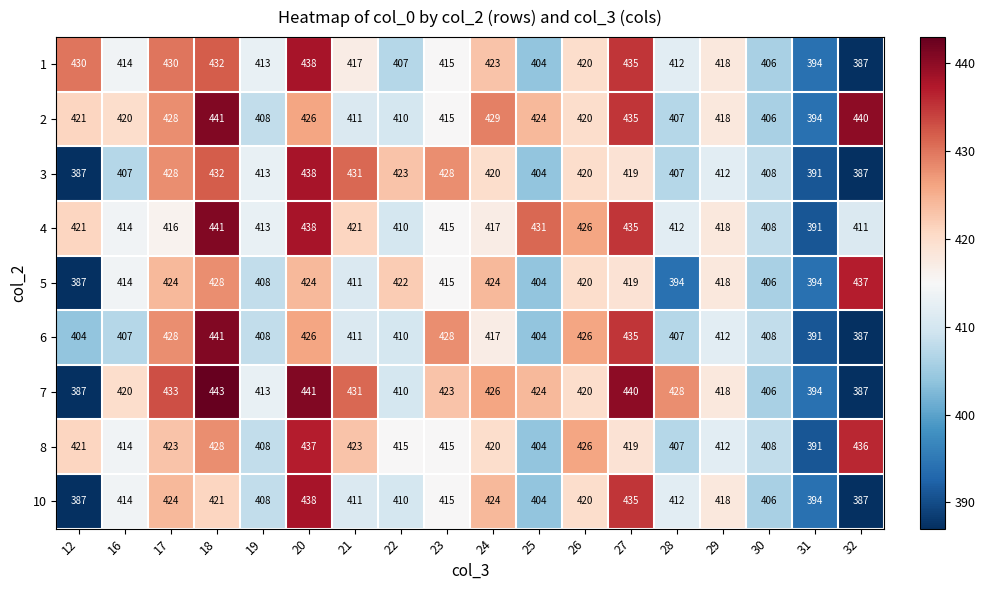

Where does the 7 series first go above 423?

17